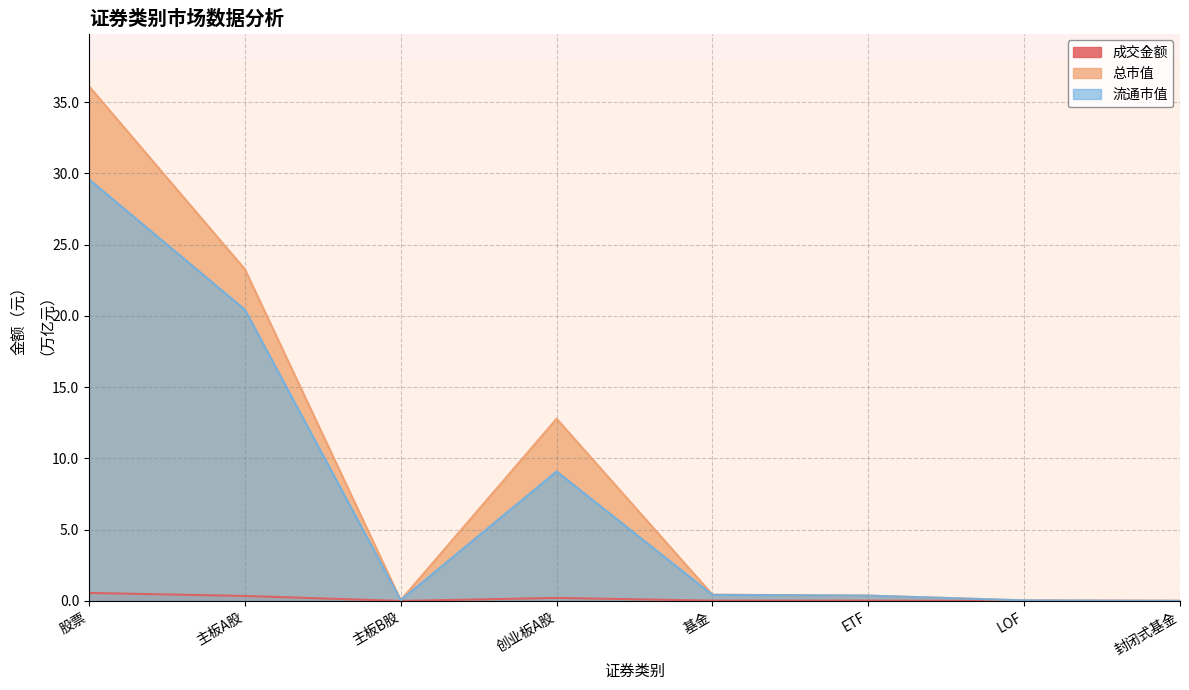

What is the difference between the maximum and minimum values in the 总市值 series?

36.1